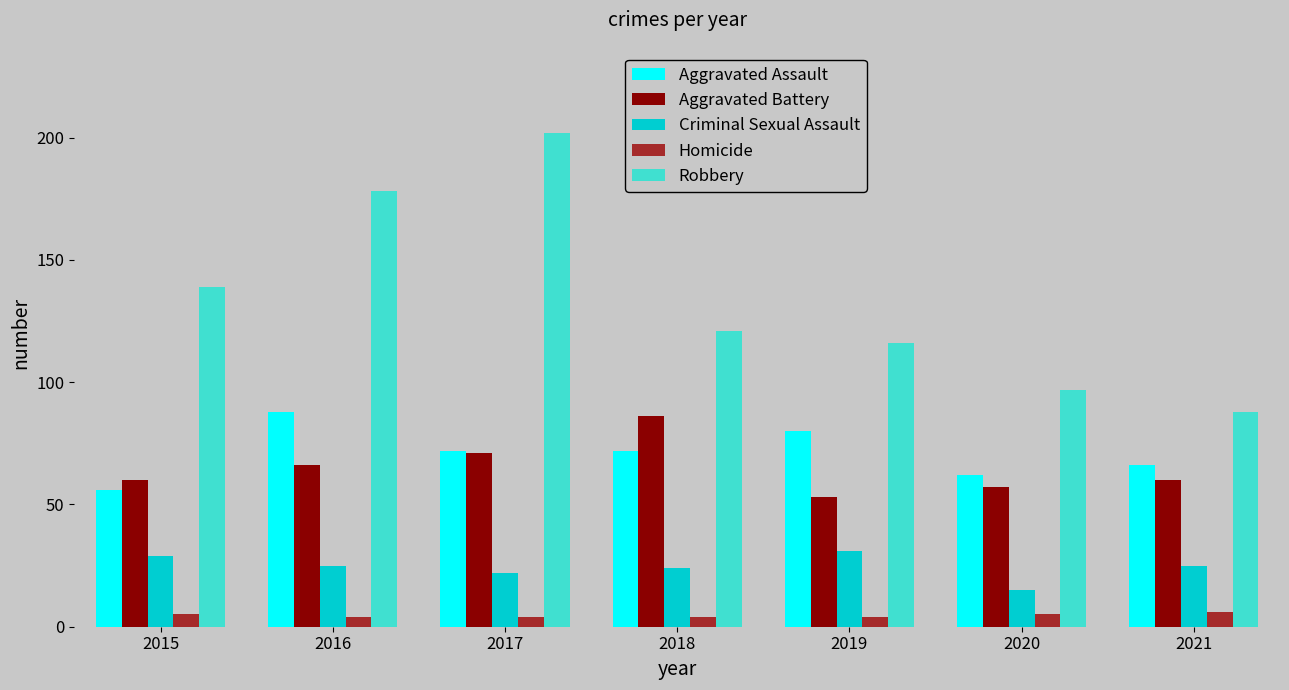

The value of Aggravated Assault at 2017 is 72. True or false?

True